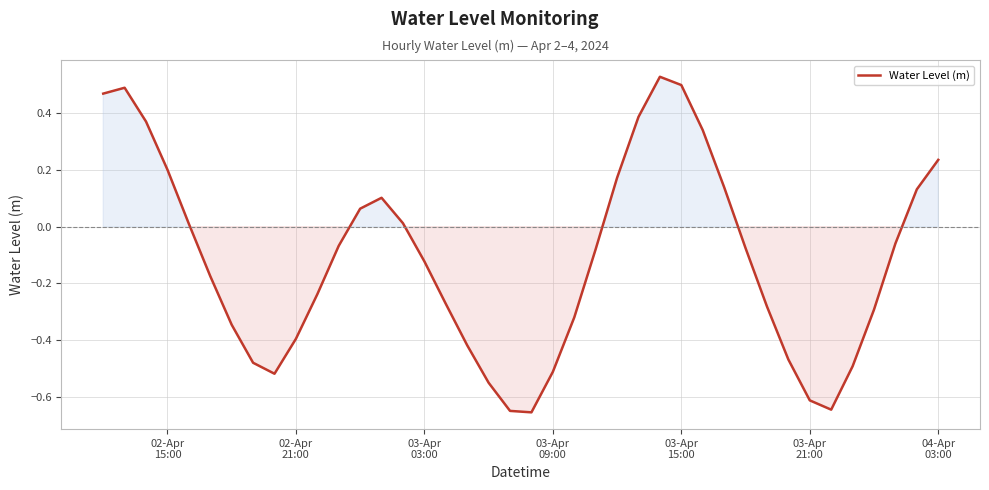

What is the sum of all values?

-4.6